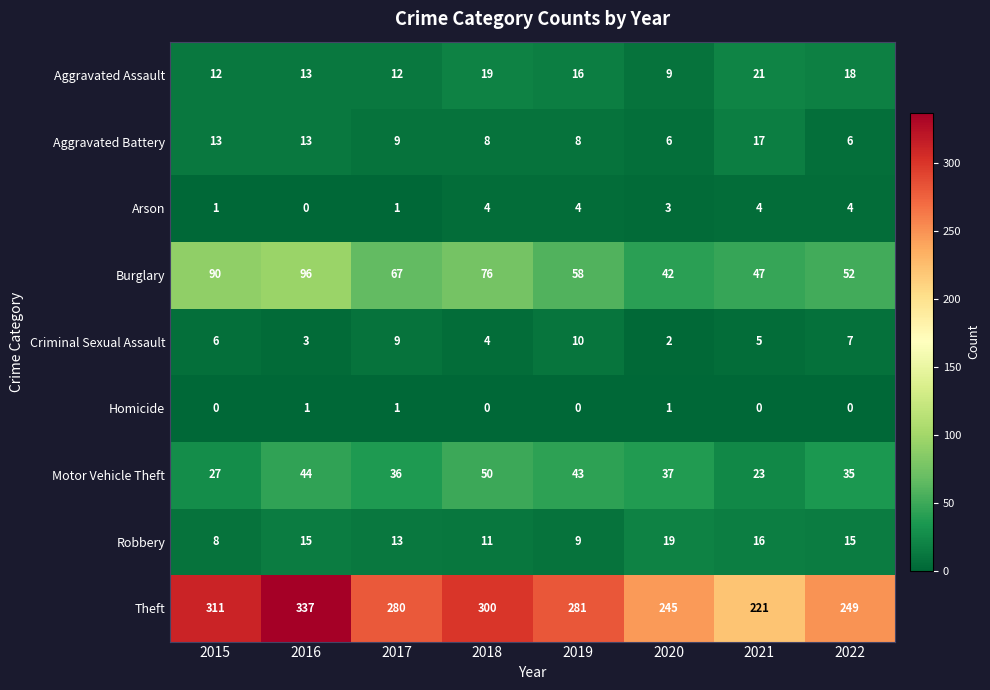

What is the maximum value shown in the chart?

337